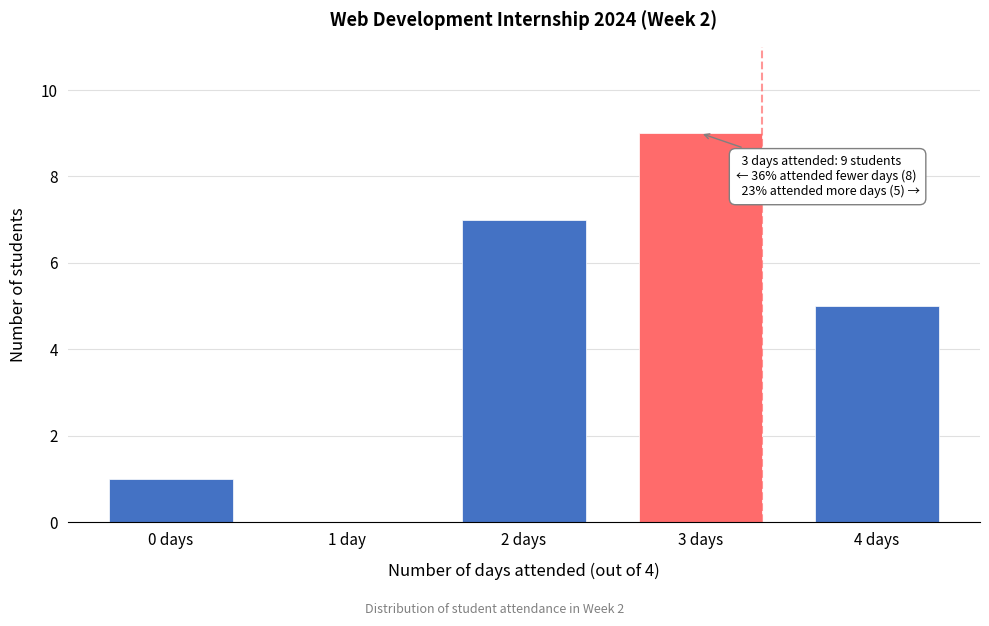

Reading left to right, what are all the values shown in this chart?

0 days=1	1 day=0	2 days=7	3 days=9	4 days=5